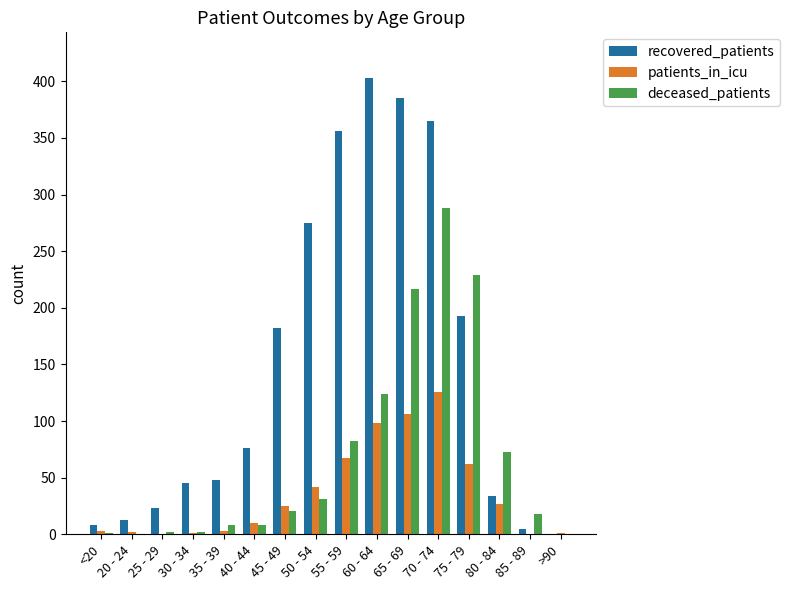

Is the value of recovered_patients at 35 - 39 greater than the value of deceased_patients at 45 - 49?

Yes